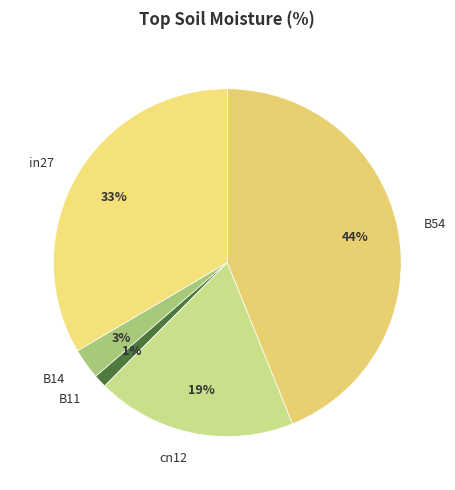

Does any single category account for the majority?

No